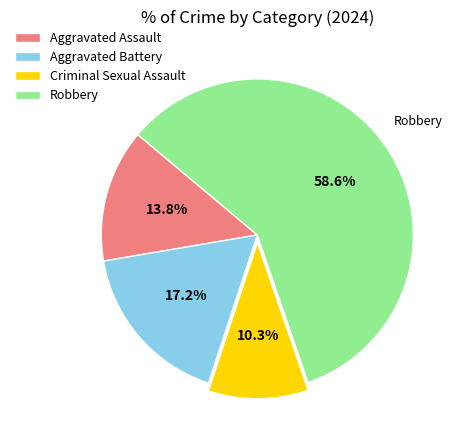

True or false: Robbery accounts for 59% of the total.

True